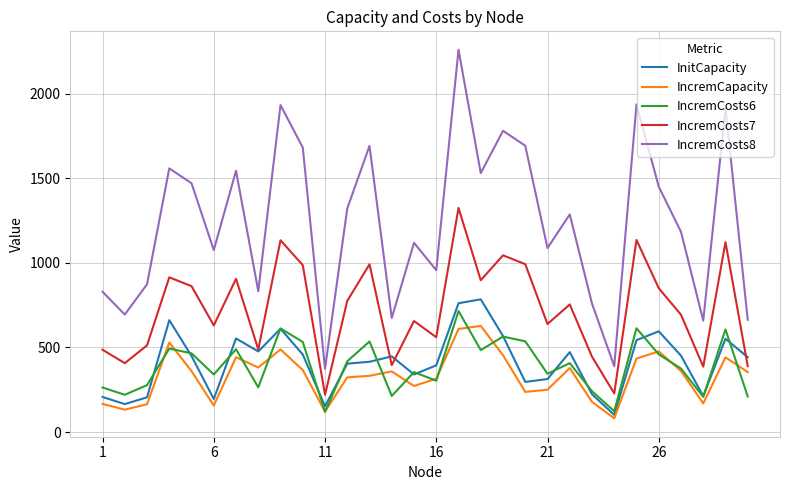

Which series has the widest spread of values?

IncremCosts8